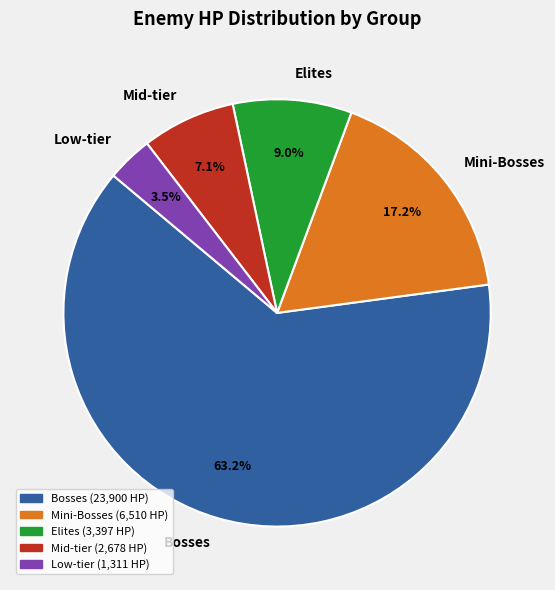

Do Low-tier and Mid-tier together represent more than half of the pie?

No